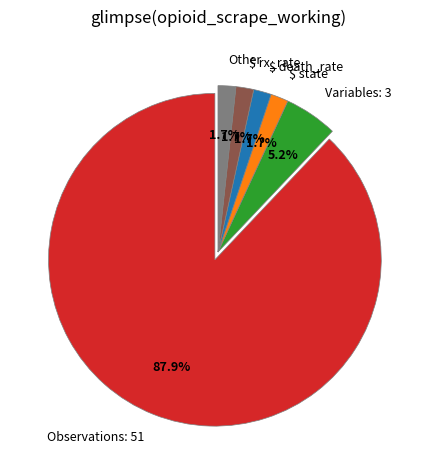

What percentage is NOT represented by $ rx_rate?

98.3%